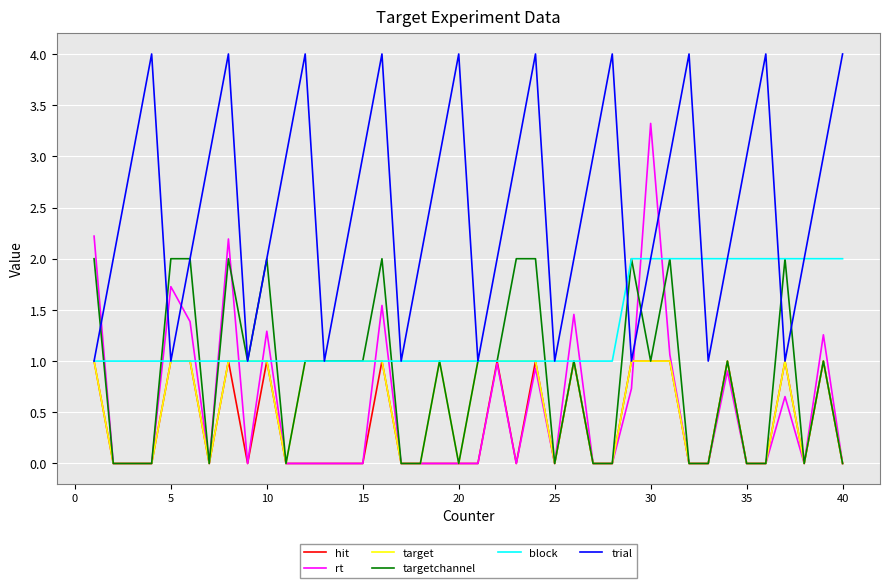

What is the greatest value displayed?

4.0